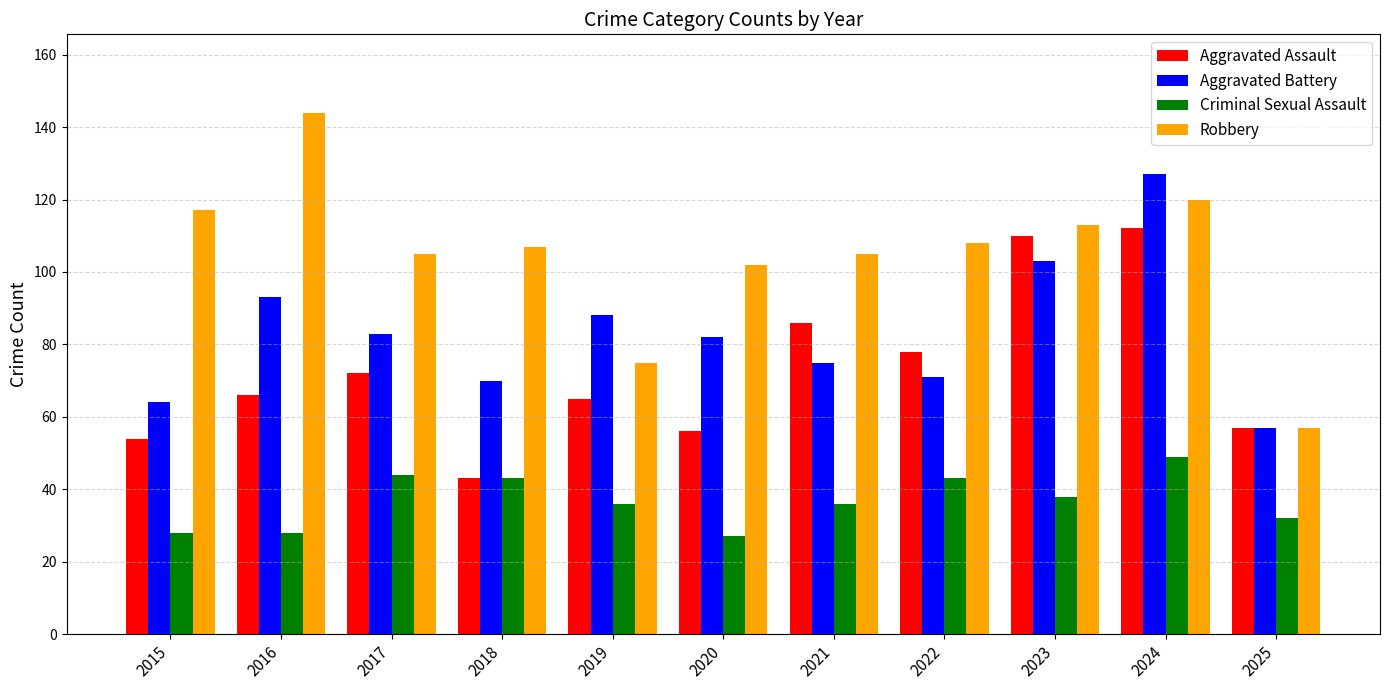

What is the difference between the second highest and minimum values in the Aggravated Assault series?

67